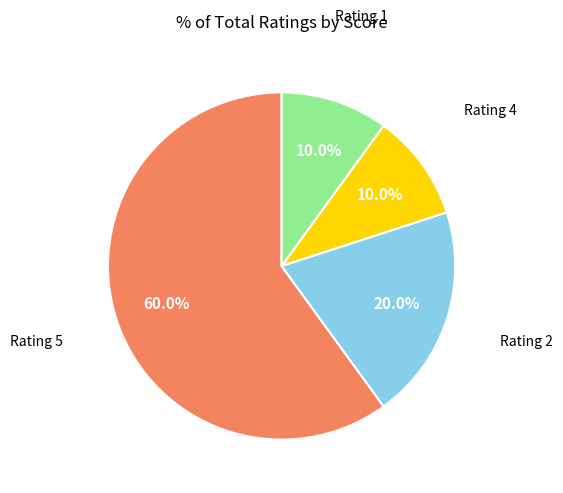

Is there any slice that represents more than half of the pie?

Yes